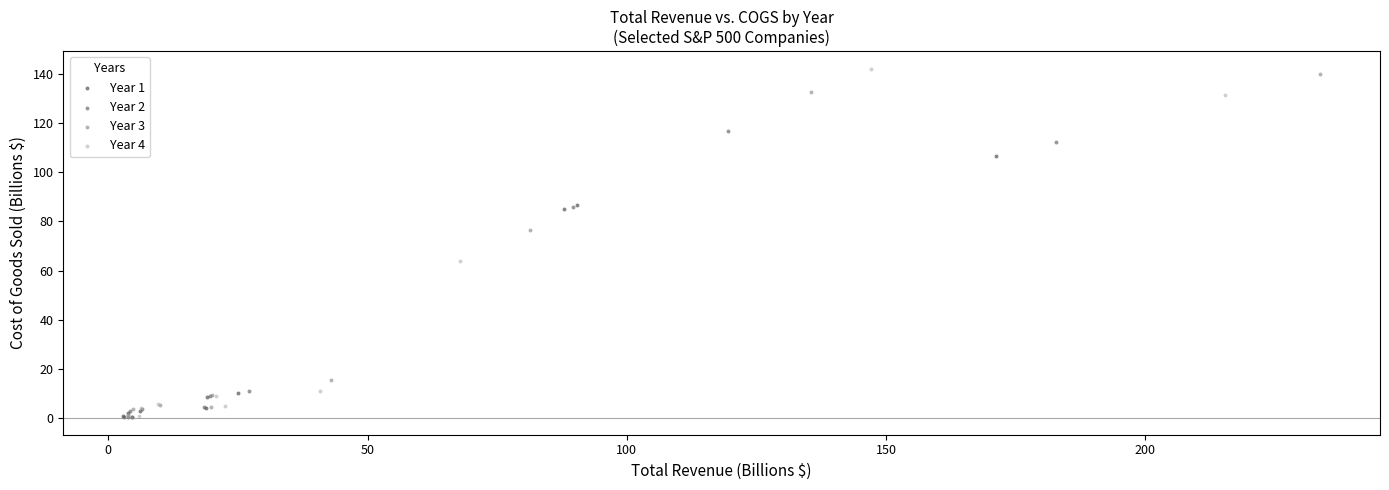

What are all the series names shown in the legend?

Year 1, Year 2, Year 3, Year 4